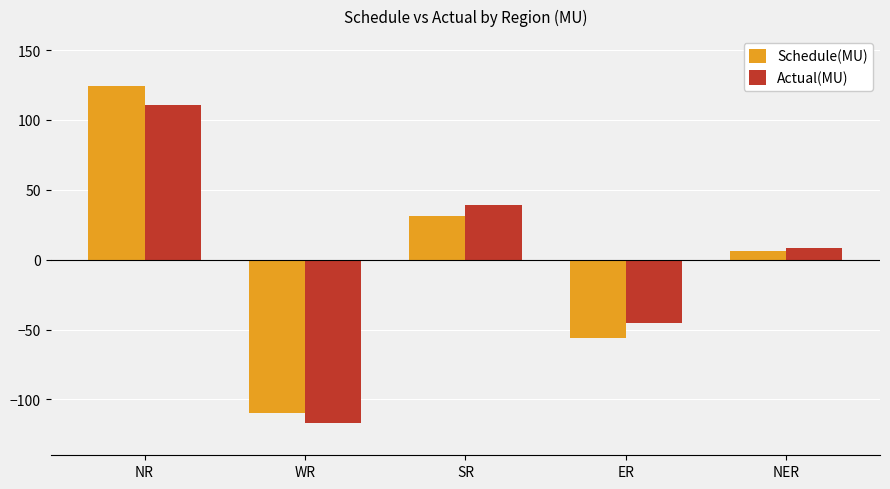

At which label is Schedule(MU) closest to 7?

NER